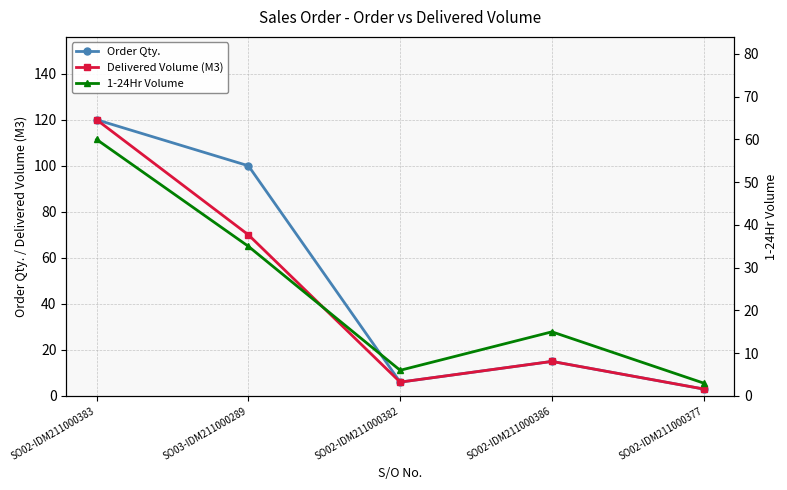

Is the value of Order Qty. at SO02-IDM211000382 greater than the value of Delivered Volume (M3) at SO02-IDM211000377?

Yes